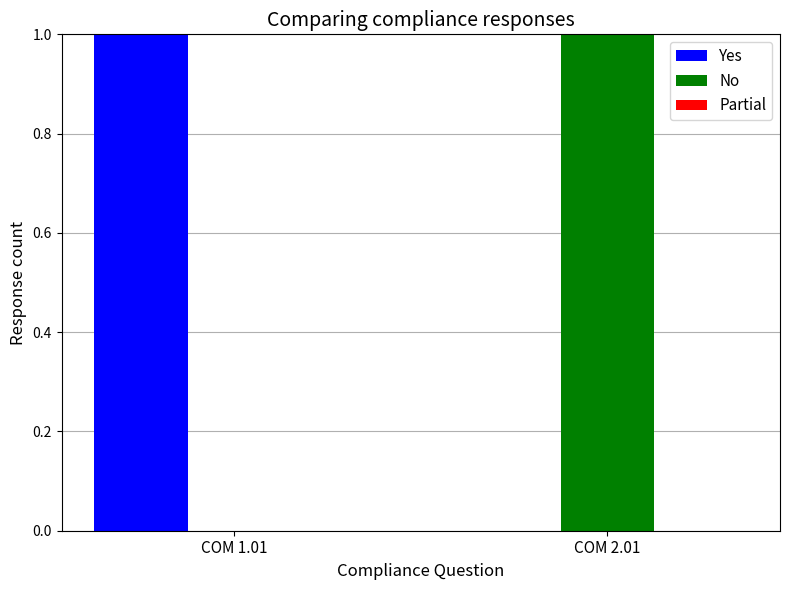

True or false: No has a value of 1 at COM 2.01.

True